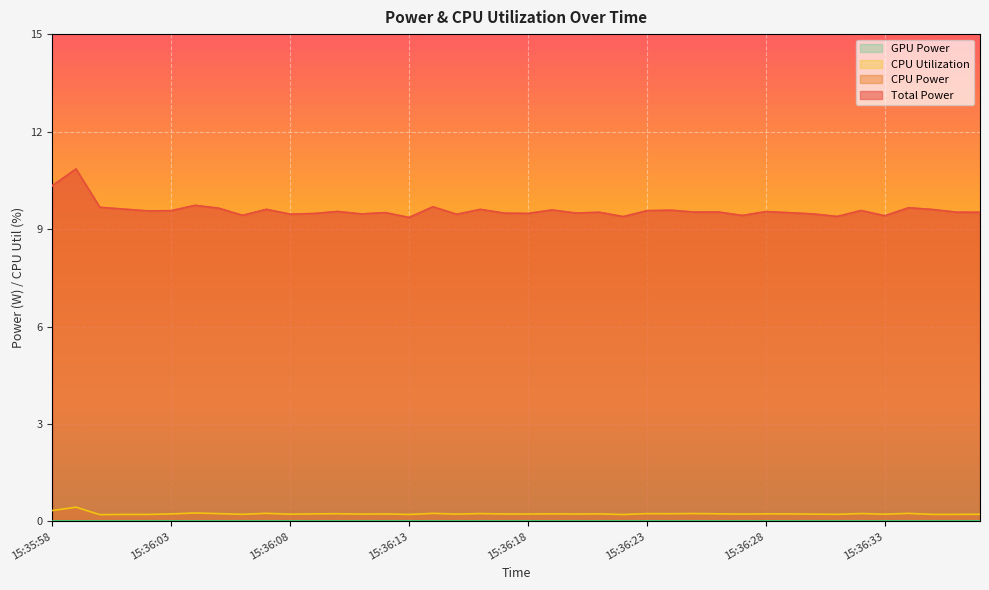

Reading left to right, list all the values displayed in this chart.

Total Power: 15:35:58=10.3	15:35:59=10.8	15:36:00=9.7	15:36:01=9.6	15:36:02=9.6	15:36:03=9.6	15:36:04=9.7	15:36:05=9.6	15:36:06=9.4	15:36:07=9.6	15:36:08=9.5	15:36:09=9.5	15:36:10=9.5	15:36:11=9.5	15:36:12=9.5	15:36:13=9.4	15:36:14=9.7	15:36:15=9.5	15:36:16=9.6	15:36:17=9.5	15:36:18=9.5	15:36:19=9.6	15:36:20=9.5	15:36:21=9.5	15:36:22=9.4	15:36:23=9.6	15:36:24=9.6	15:36:25=9.5	15:36:26=9.5	15:36:27=9.4	15:36:28=9.5	15:36:29=9.5	15:36:30=9.5	15:36:31=9.4	15:36:32=9.6	15:36:33=9.4	15:36:34=9.7	15:36:35=9.6	15:36:36=9.5	15:36:37=9.5
CPU Power: 15:35:58=10.3	15:35:59=10.8	15:36:00=9.7	15:36:01=9.6	15:36:02=9.6	15:36:03=9.6	15:36:04=9.7	15:36:05=9.6	15:36:06=9.4	15:36:07=9.6	15:36:08=9.5	15:36:09=9.5	15:36:10=9.5	15:36:11=9.5	15:36:12=9.5	15:36:13=9.4	15:36:14=9.7	15:36:15=9.5	15:36:16=9.6	15:36:17=9.5	15:36:18=9.5	15:36:19=9.6	15:36:20=9.5	15:36:21=9.5	15:36:22=9.4	15:36:23=9.6	15:36:24=9.6	15:36:25=9.5	15:36:26=9.5	15:36:27=9.4	15:36:28=9.5	15:36:29=9.5	15:36:30=9.5	15:36:31=9.4	15:36:32=9.6	15:36:33=9.4	15:36:34=9.7	15:36:35=9.6	15:36:36=9.5	15:36:37=9.5
CPU Utilization: 15:35:58=0.3	15:35:59=0.4	15:36:00=0.2	15:36:01=0.2	15:36:02=0.2	15:36:03=0.2	15:36:04=0.3	15:36:05=0.2	15:36:06=0.2	15:36:07=0.2	15:36:08=0.2	15:36:09=0.2	15:36:10=0.2	15:36:11=0.2	15:36:12=0.2	15:36:13=0.2	15:36:14=0.2	15:36:15=0.2	15:36:16=0.2	15:36:17=0.2	15:36:18=0.2	15:36:19=0.2	15:36:20=0.2	15:36:21=0.2	15:36:22=0.2	15:36:23=0.2	15:36:24=0.2	15:36:25=0.2	15:36:26=0.2	15:36:27=0.2	15:36:28=0.2	15:36:29=0.2	15:36:30=0.2	15:36:31=0.2	15:36:32=0.2	15:36:33=0.2	15:36:34=0.2	15:36:35=0.2	15:36:36=0.2	15:36:37=0.2